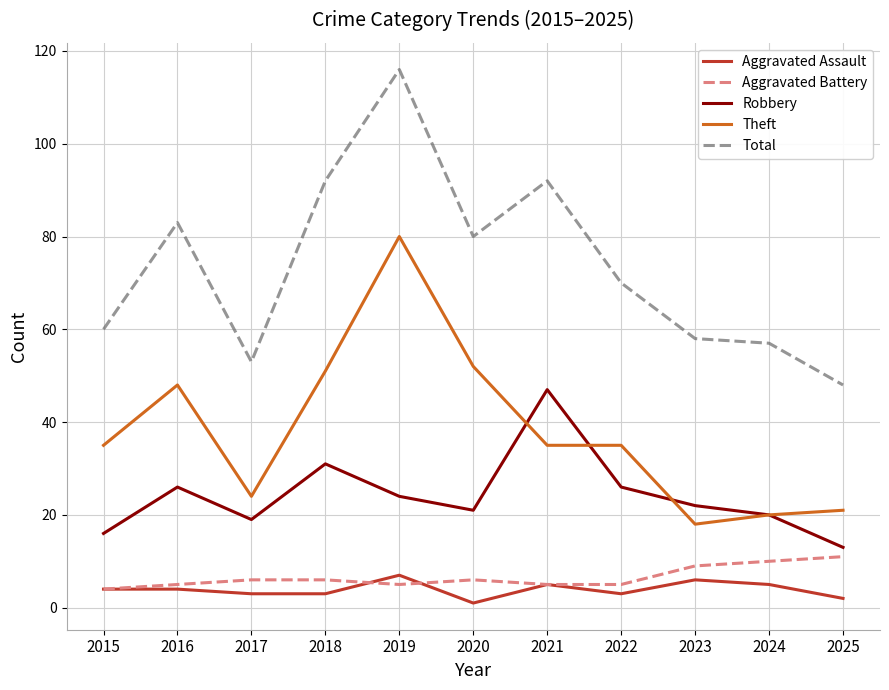

Reading right to left, transcribe all the data shown in this chart.

Aggravated Assault: 2	5	6	3	5	1	7	3	3	4	4
Aggravated Battery: 11	10	9	5	5	6	5	6	6	5	4
Robbery: 13	20	22	26	47	21	24	31	19	26	16
Theft: 21	20	18	35	35	52	80	51	24	48	35
Total: 48	57	58	70	92	80	116	92	53	83	60